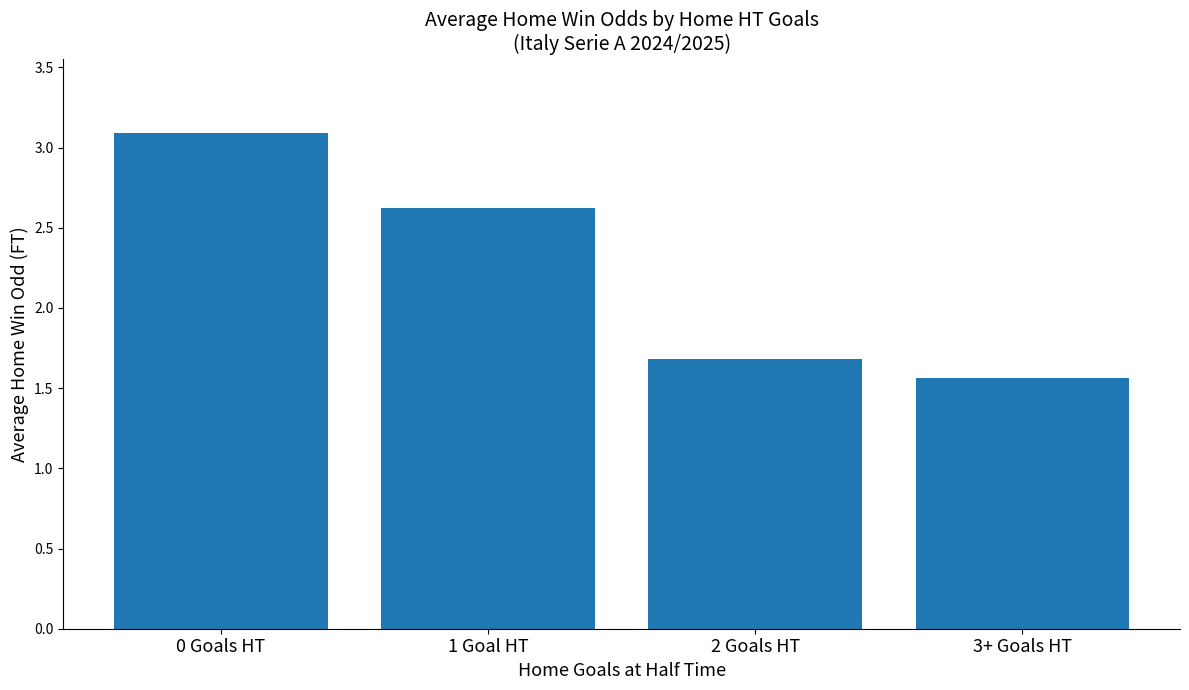

What is the difference between the values at 0 Goals HT and 2 Goals HT?

1.4